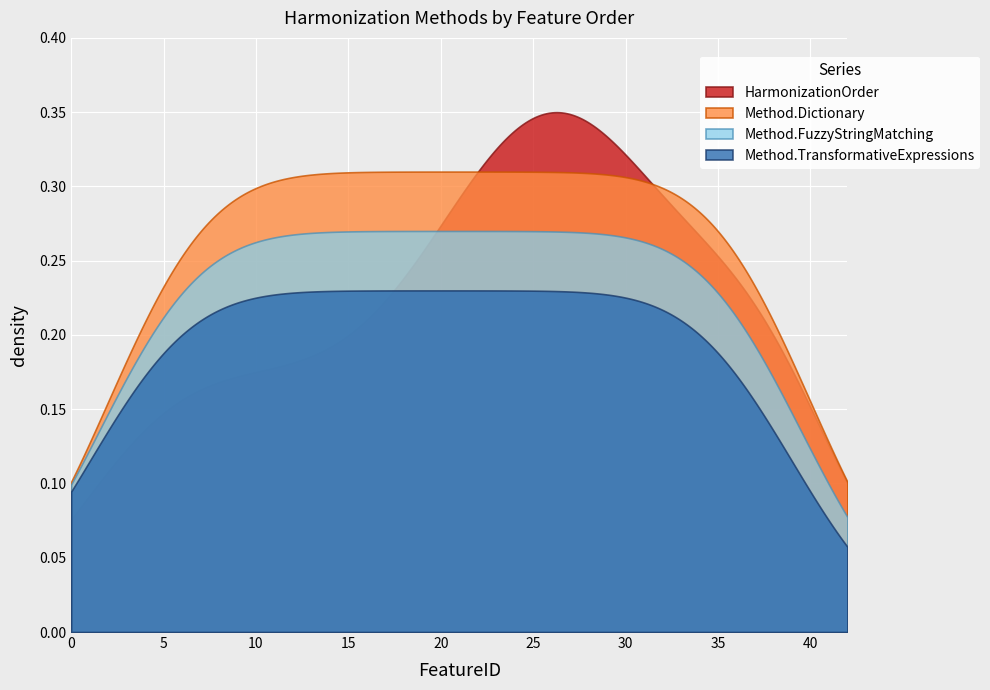

Which series has the largest total across all categories?

Method.Dictionary